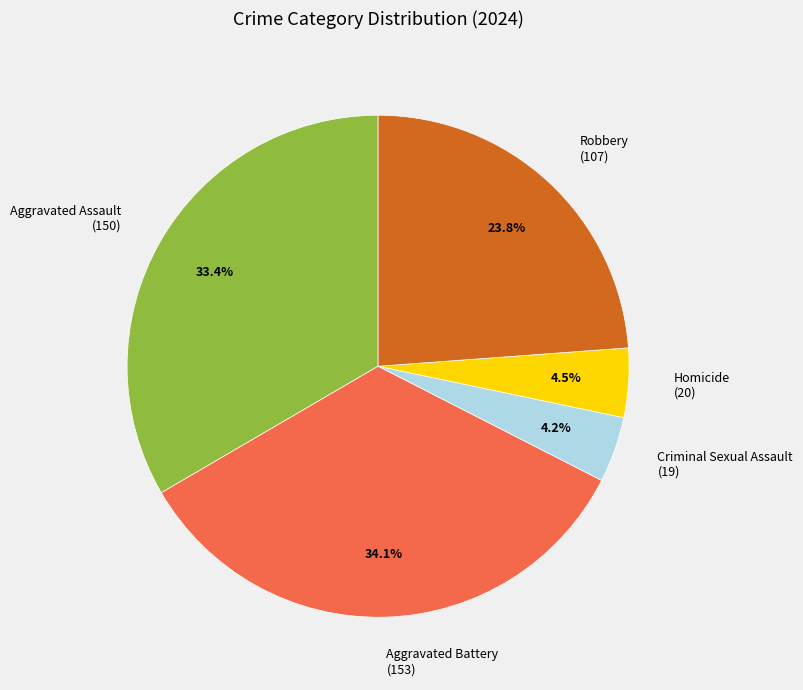

How many slices are in this pie chart?

5